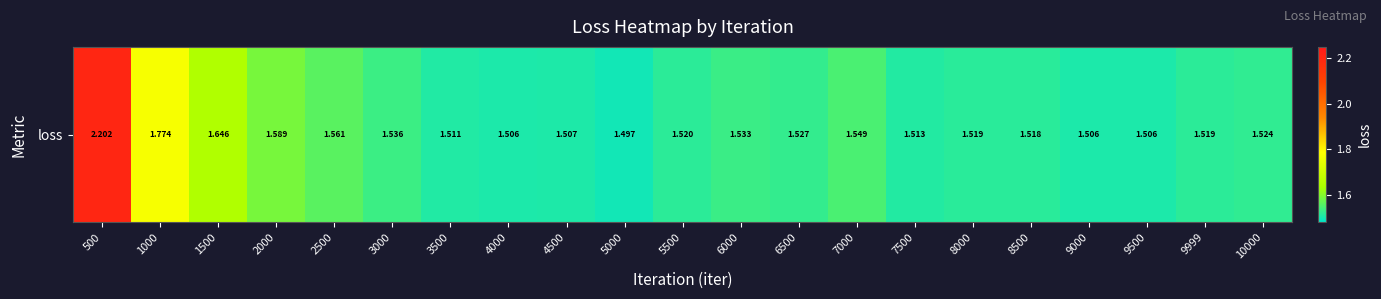

What is the ratio of the value at 4000 to the value at 9500?

1.0